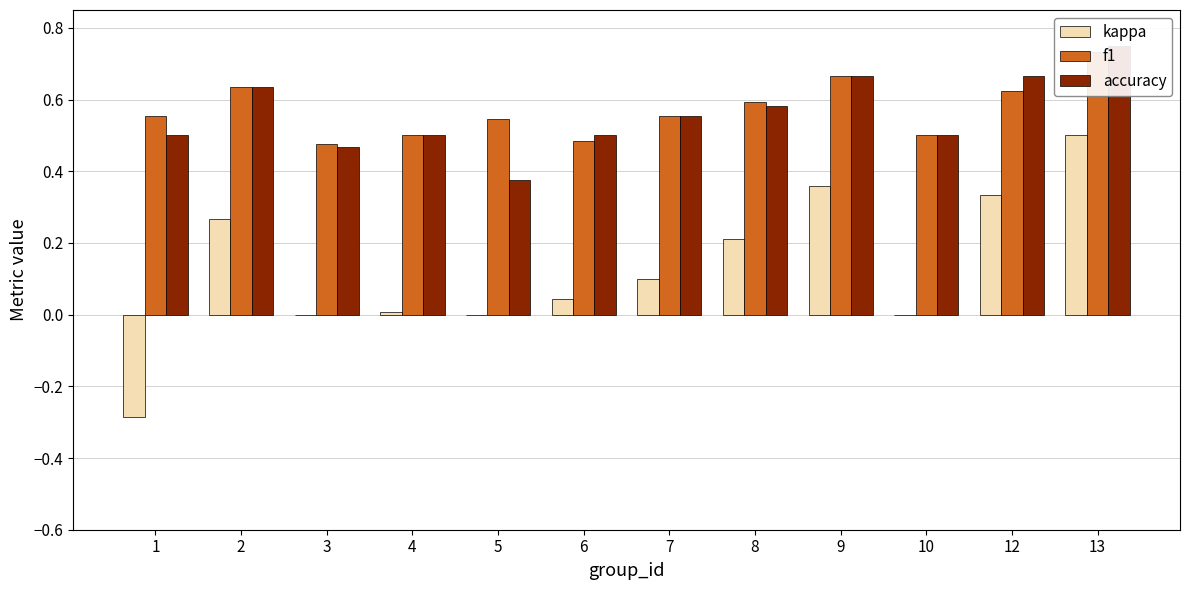

True or false: f1 has a value of 0.9 at 12.

False